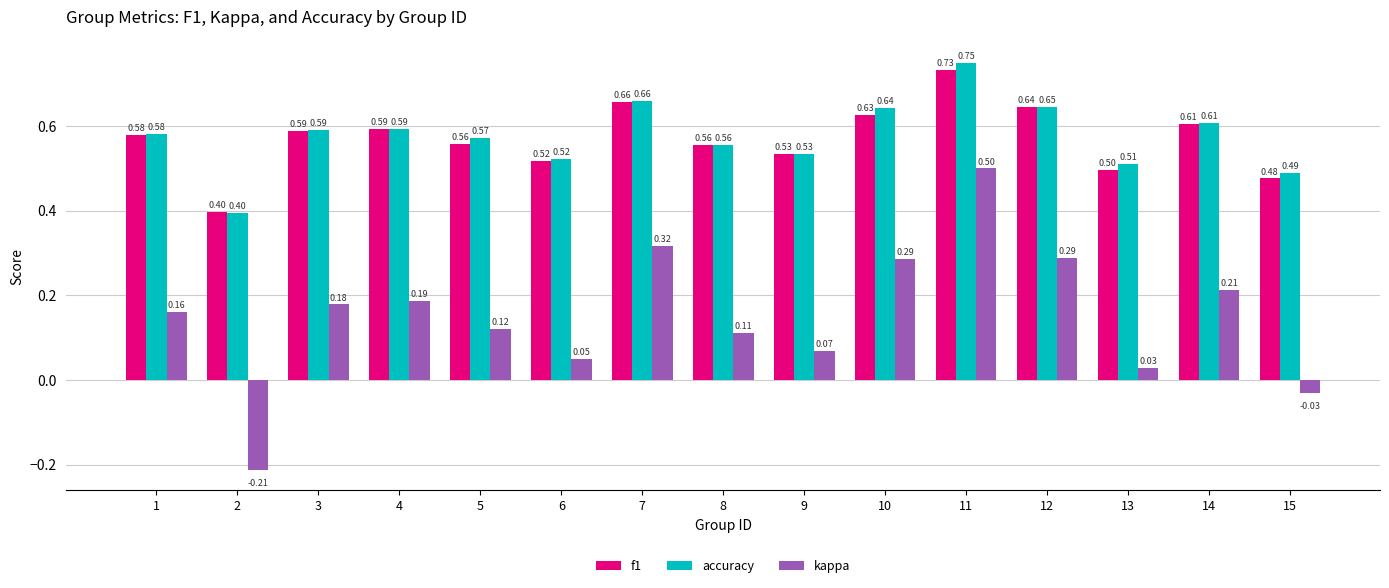

What is the sum of all f1 values?

8.6